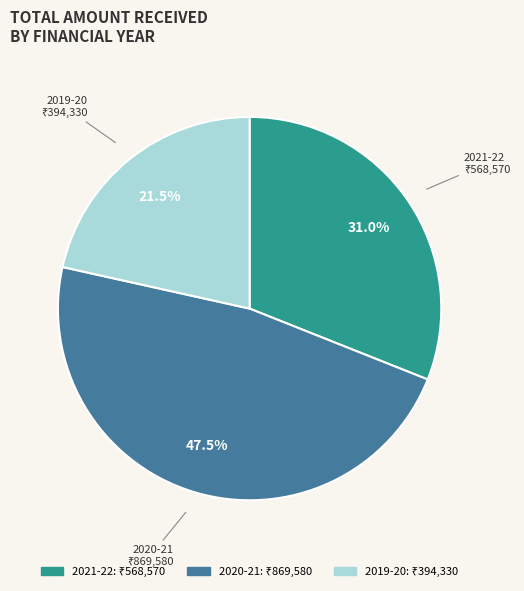

What is the total percentage of 2019-20 and 2021-22?

52.5%